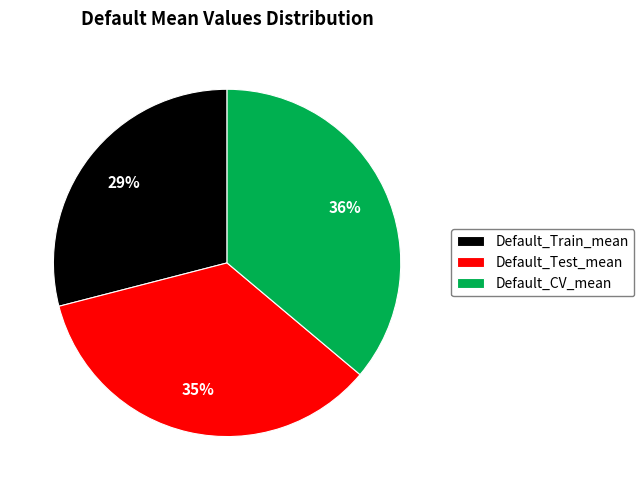

To the nearest percent, what is the difference between the Default_CV_mean and Default_Train_mean slice percentages?

7%